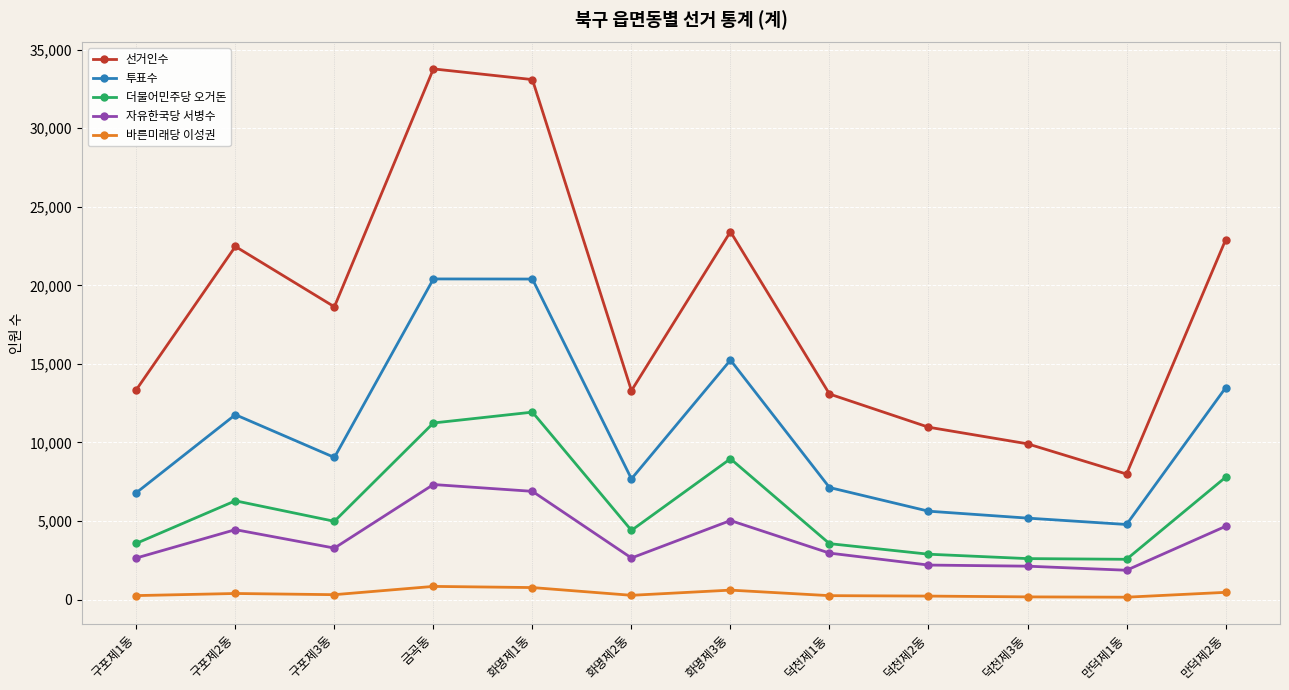

Which series changed the most between 구포제1동 and 화명제3동?

선거인수